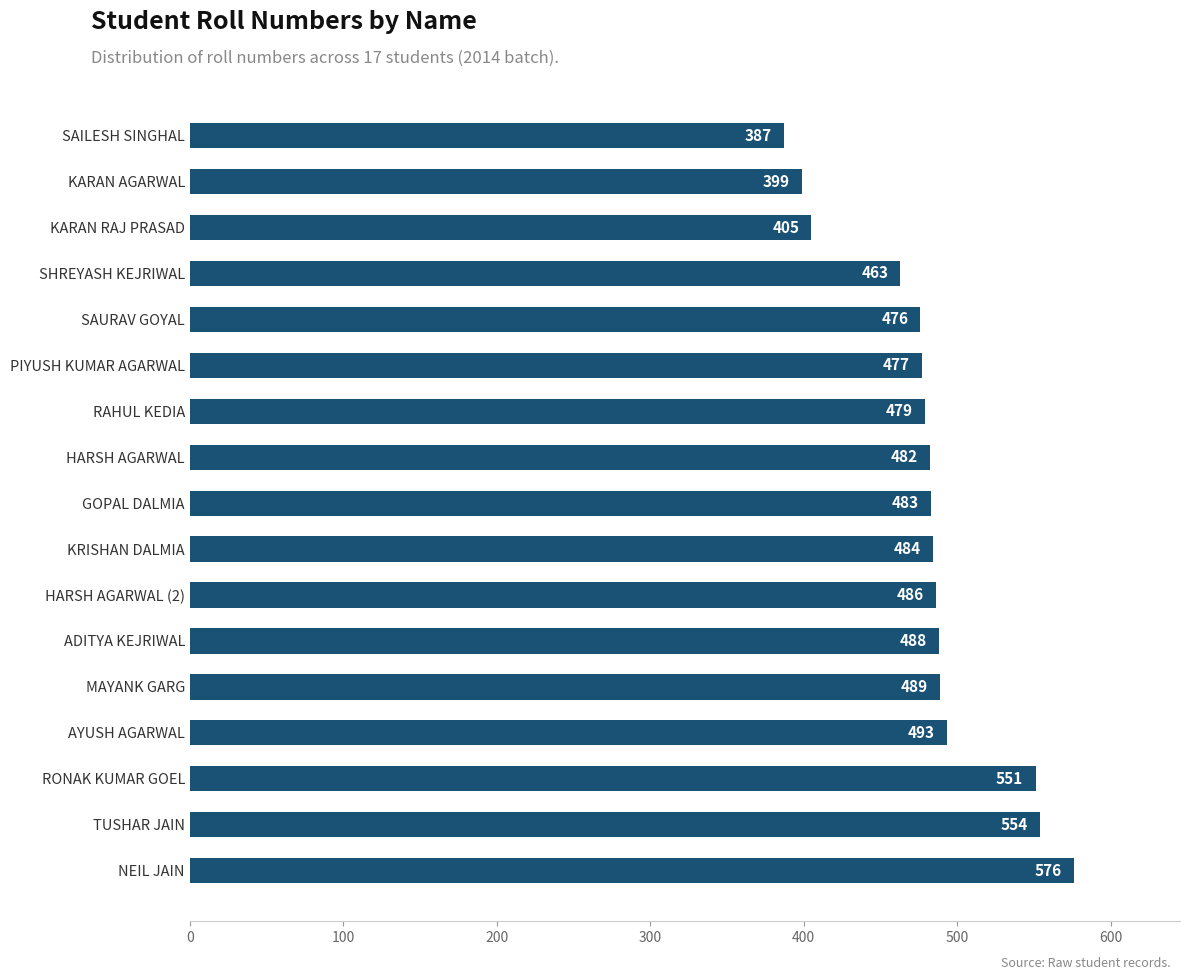

Is it true that the value at ADITYA KEJRIWAL is 488?

True